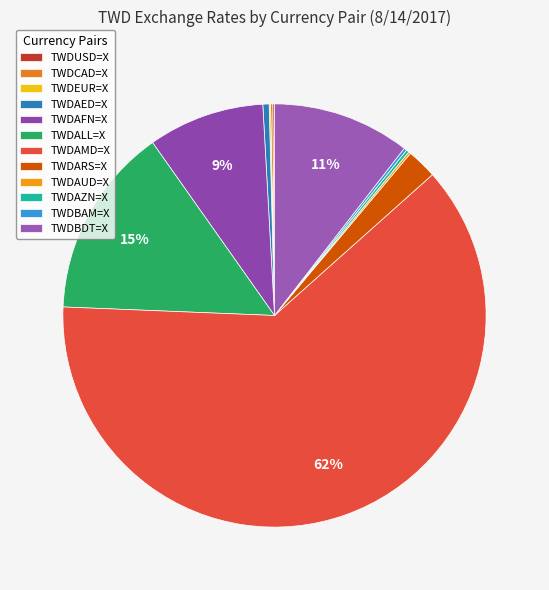

Rank the categories by value from highest to lowest.

TWDAMD=X, TWDALL=X, TWDBDT=X, TWDAFN=X, TWDARS=X, TWDAED=X, TWDAZN=X, TWDBAM=X, TWDCAD=X, TWDAUD=X, TWDUSD=X, TWDEUR=X